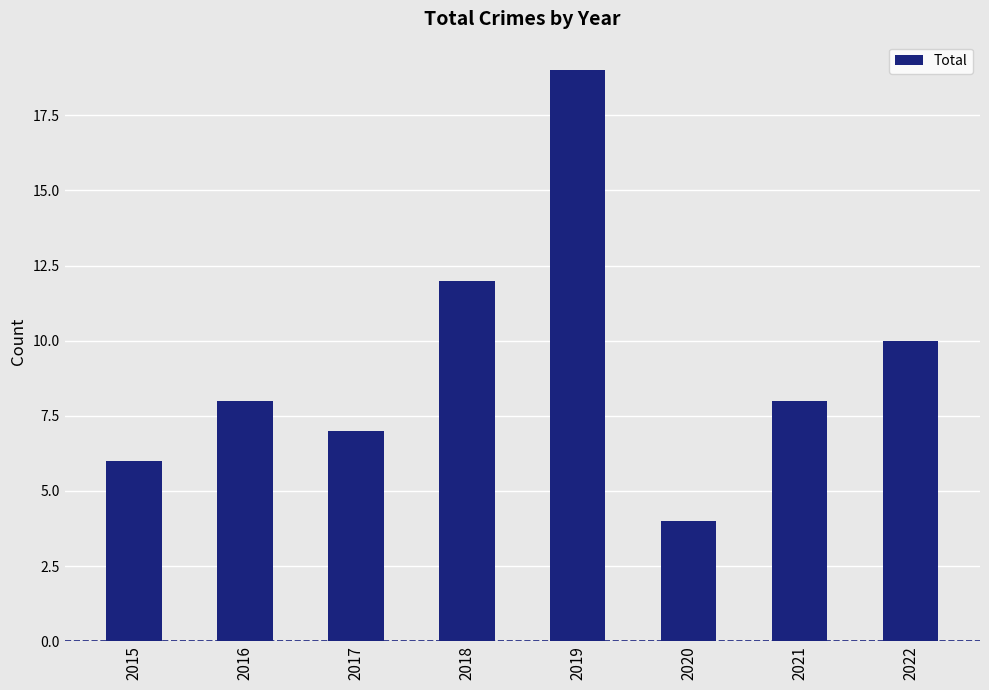

How many data points does each series have?

8